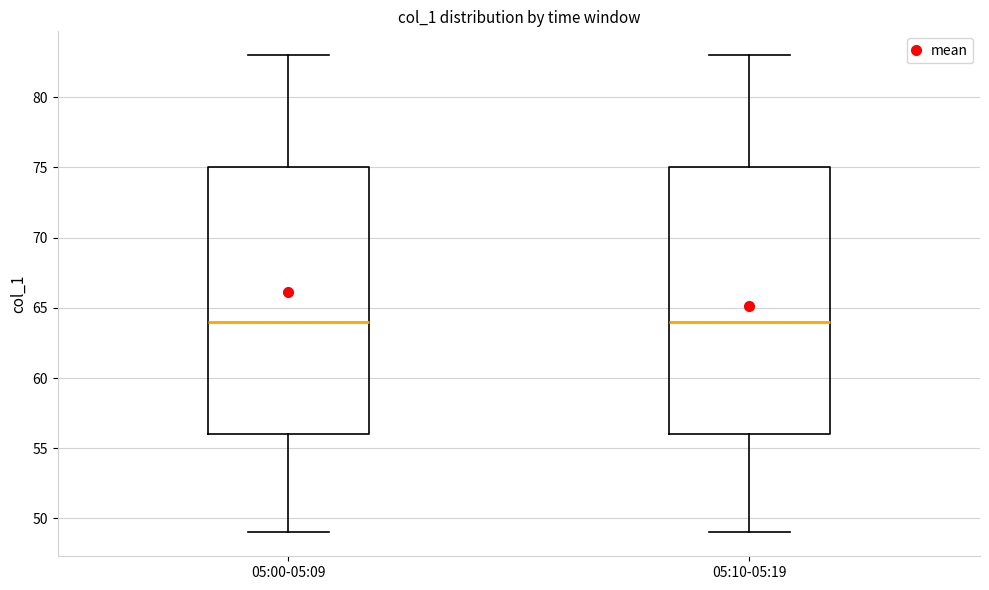

Reading left to right, transcribe this box plot: for each box, give where its median line is, the range the box spans, and where its two whiskers end, as read against the y-axis. The values are not printed on the chart, so give them approximately, as read against the axis.

05:00-05:09: median 64, box 56 to 75, whiskers 49 to 83
05:10-05:19: median 64, box 56 to 75, whiskers 49 to 83